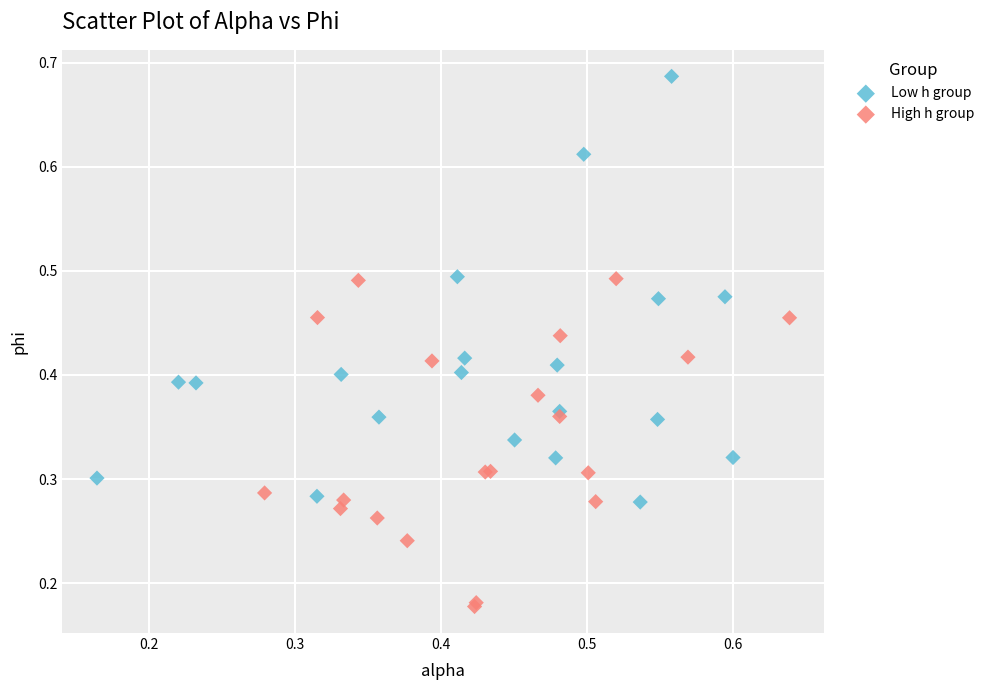

What are all the series names shown in the legend?

Low h group, High h group